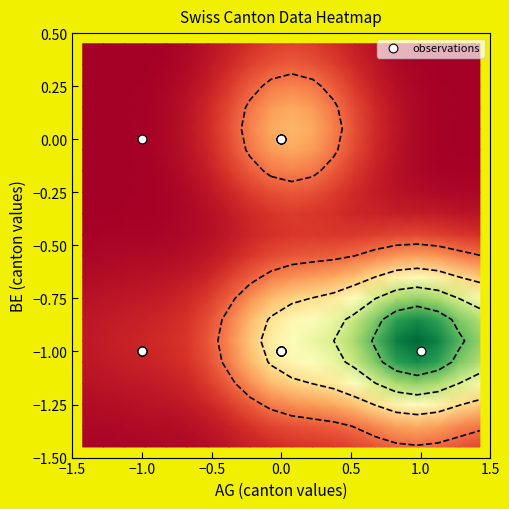

What is the lowest value of the AG series?

-1